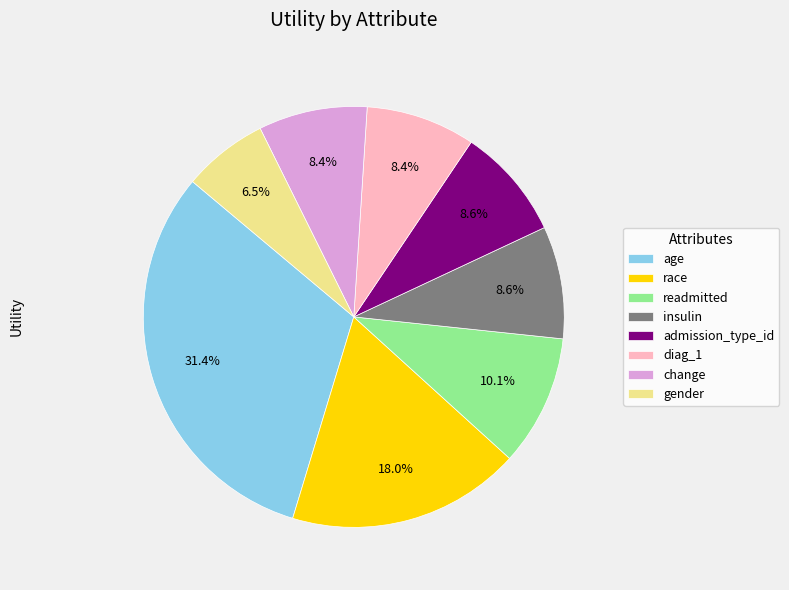

The change slice represents 17% of the pie. True or false?

False